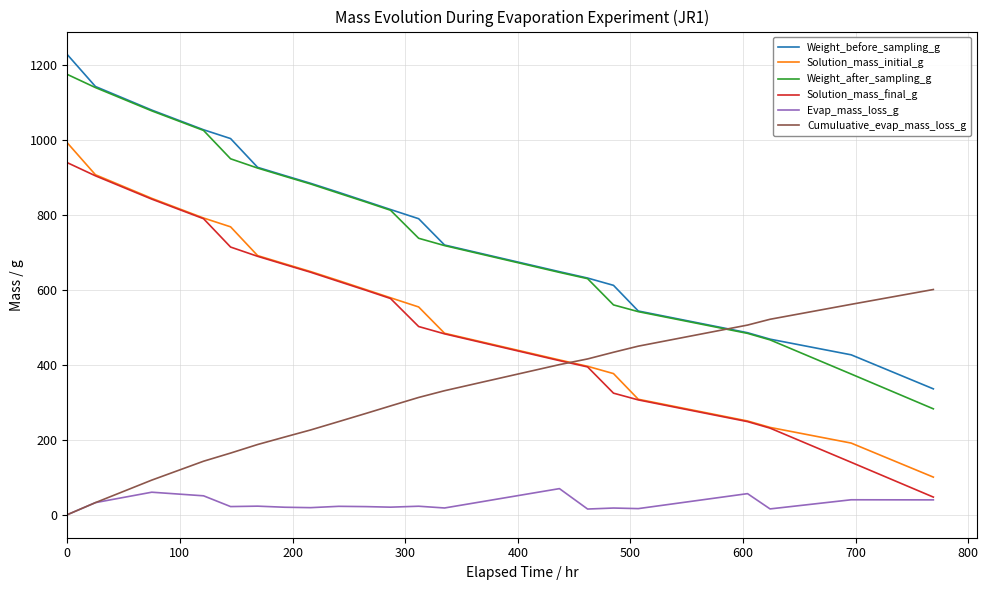

Does the chart have visible grid lines?

Yes